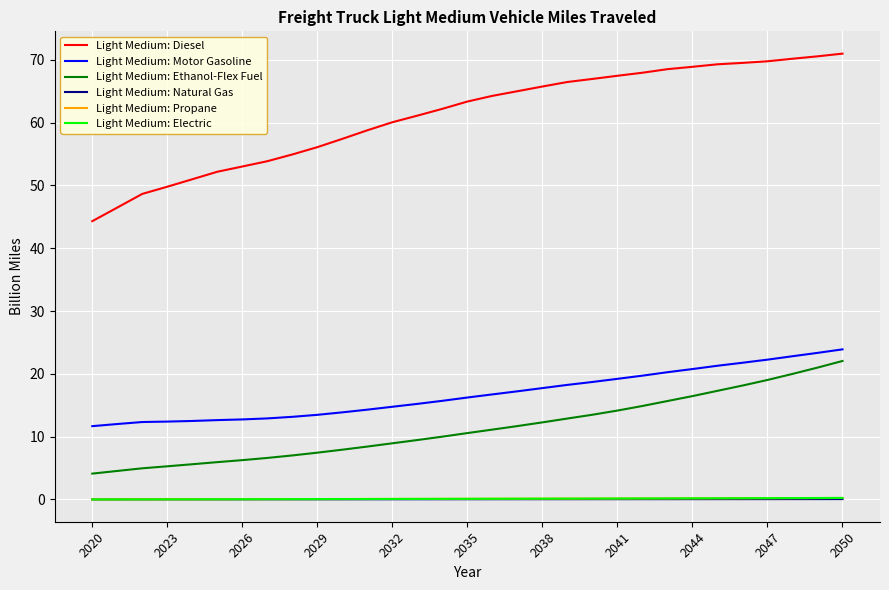

What is the highest value of the Light Medium: Propane series?

0.2